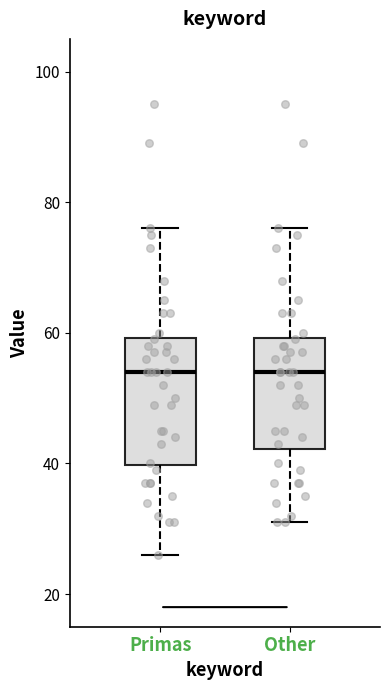

Reading left to right, read every box against the y-axis: the position of its median line, the range the box covers, and the ends of its whiskers. The values are not printed on the chart, so give them approximately, as read against the axis.

Primas: median 54, box 40 to 60, whiskers 26 to 76
Other: median 54, box 42 to 60, whiskers 32 to 76